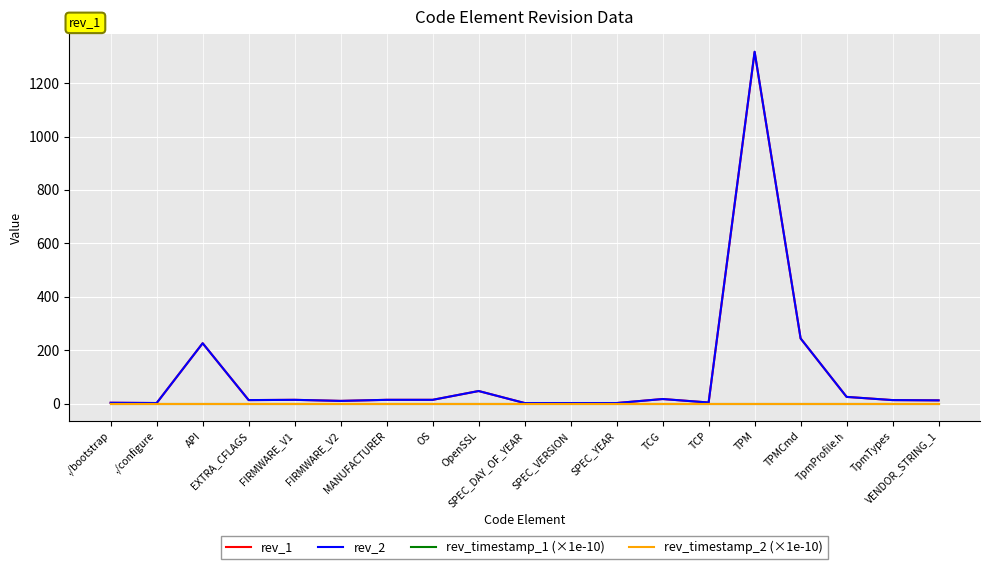

Which series has the largest range (max minus min)?

rev_2